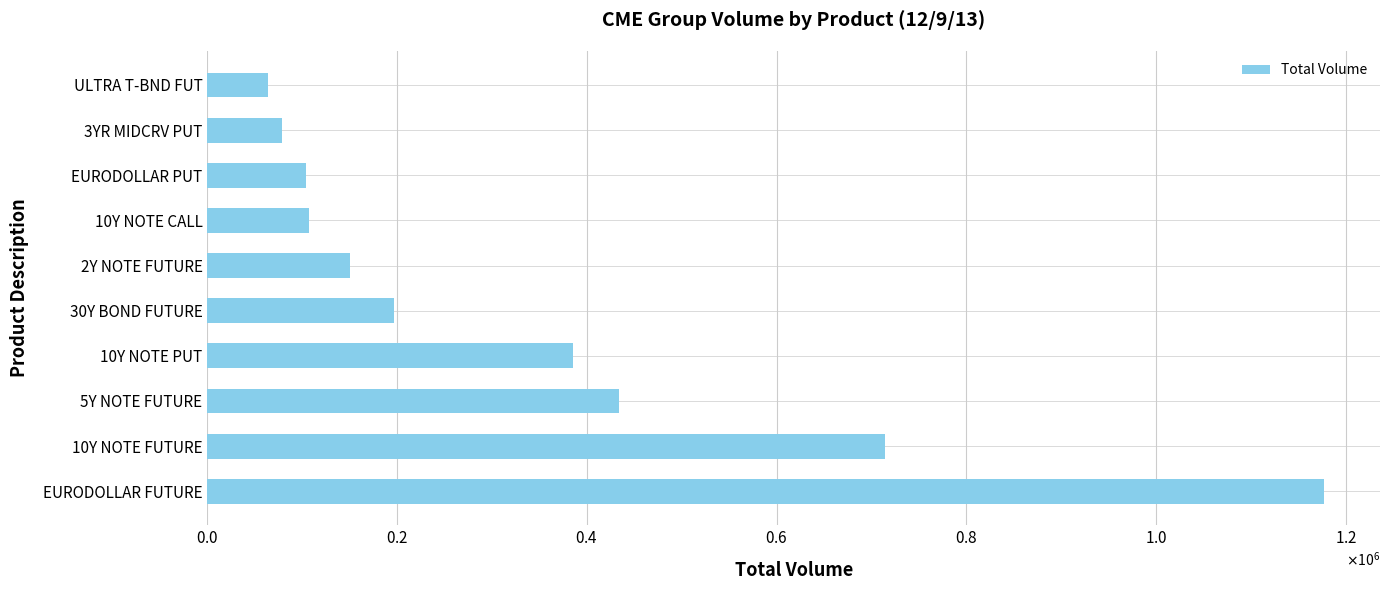

Where is the data nearest to the value 620504?

10Y NOTE FUTURE